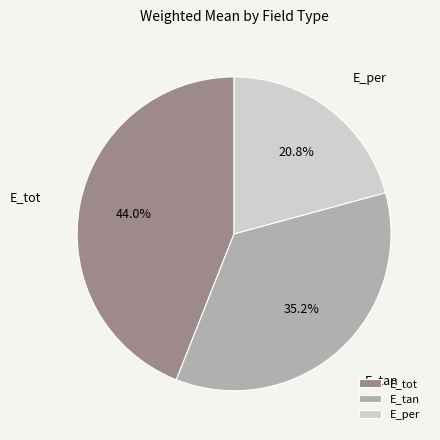

How many slices are in this pie chart?

3